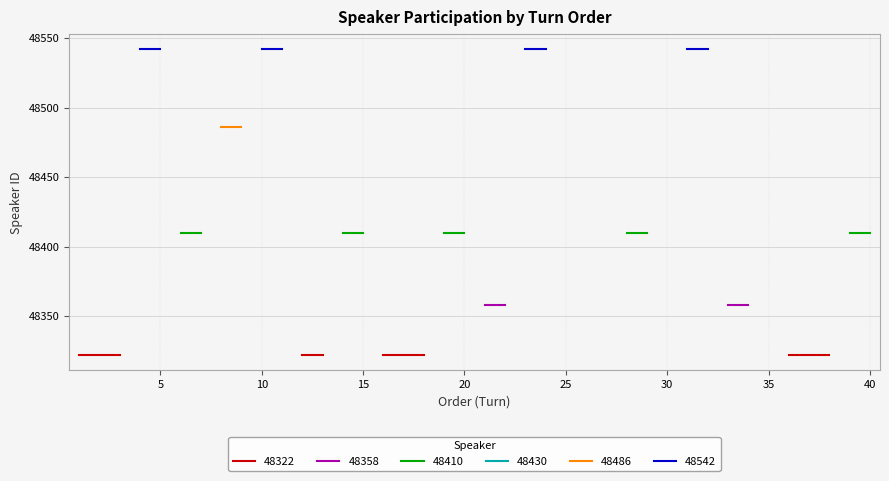

True or false: Speaker_48358 and Speaker_48322 cross at least once.

False